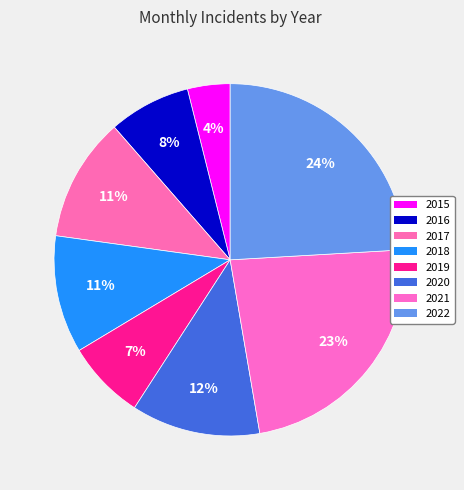

What percentage is the 2018 slice, to the nearest percent?

11%